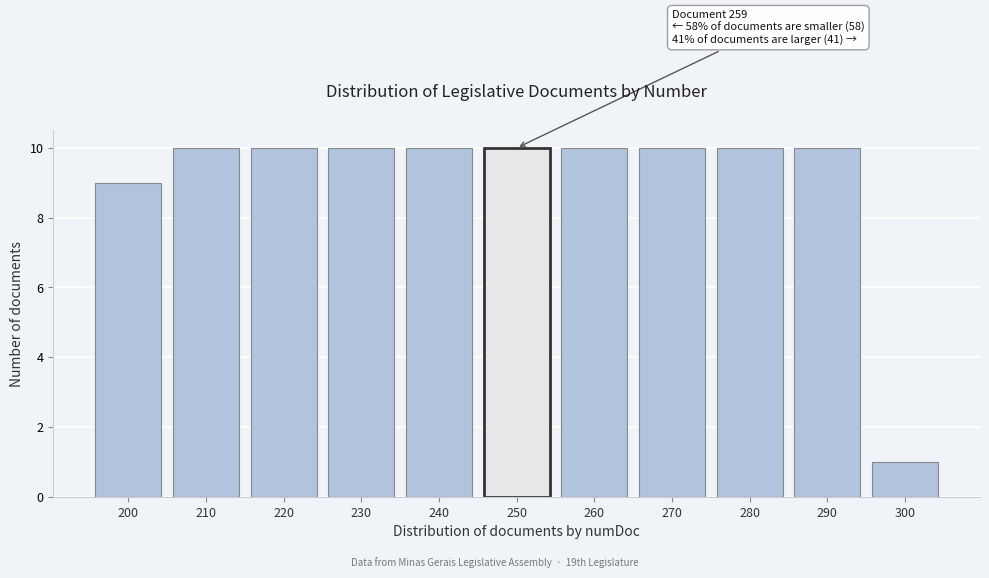

Reading left to right, transcribe all the data shown in this chart.

9	10	10	10	10	10	10	10	10	10	1